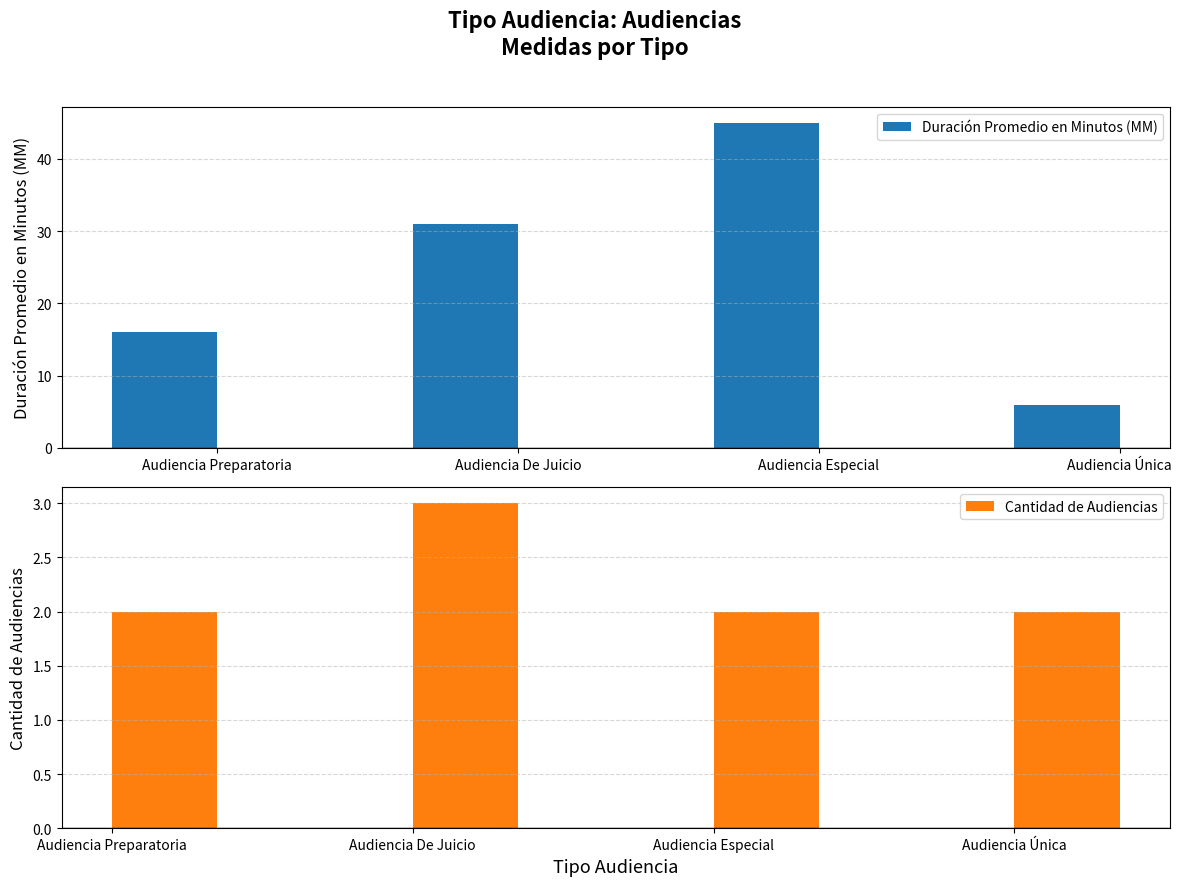

At which label does Duración Promedio en Minutos (MM) reach its peak?

Audiencia Especial